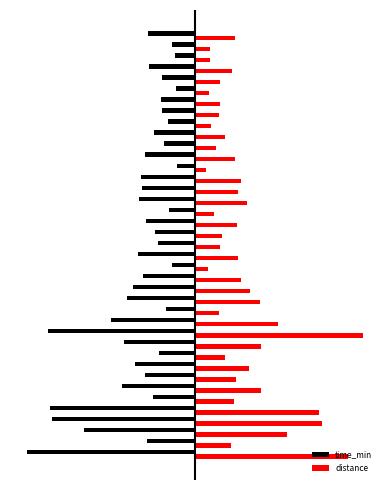

What are all the series names shown in the legend?

time_min, distance